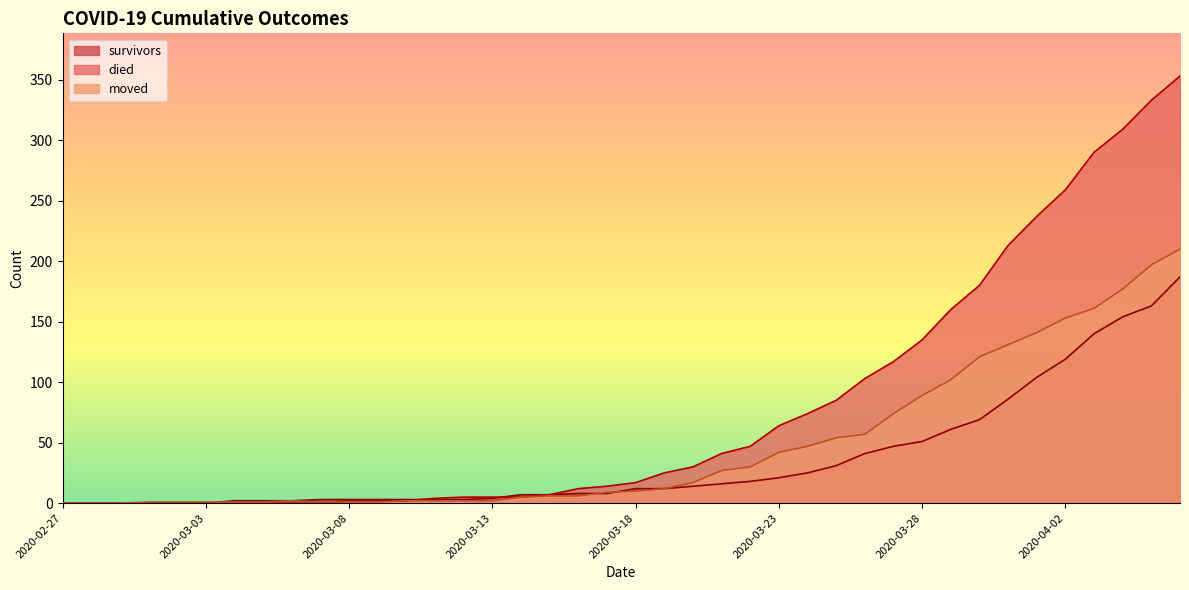

How many positive values does the moved series have?

37